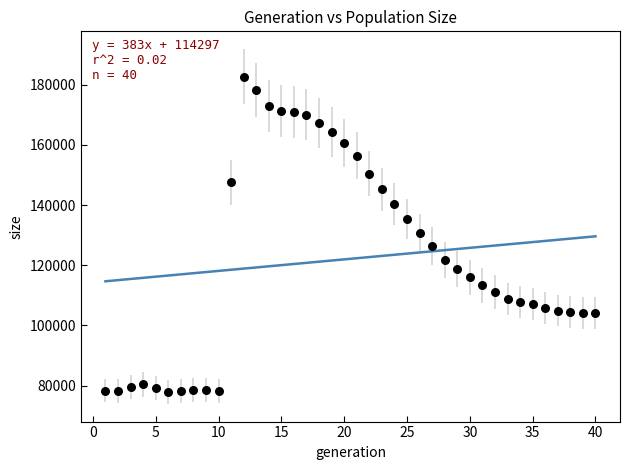

What is the range of X values (max minus min)?

39